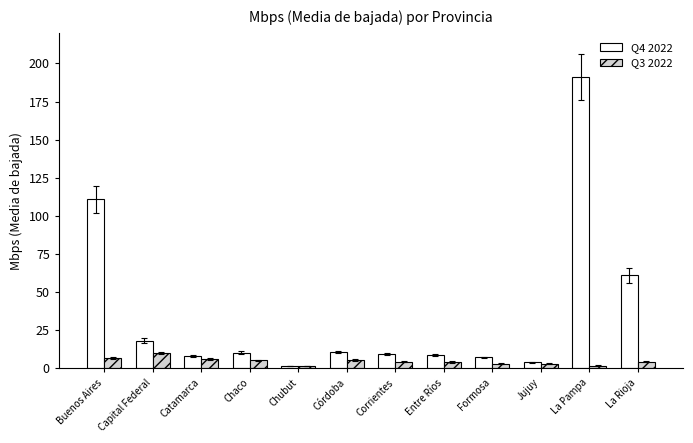

Which series has the widest spread of values?

Q4 2022